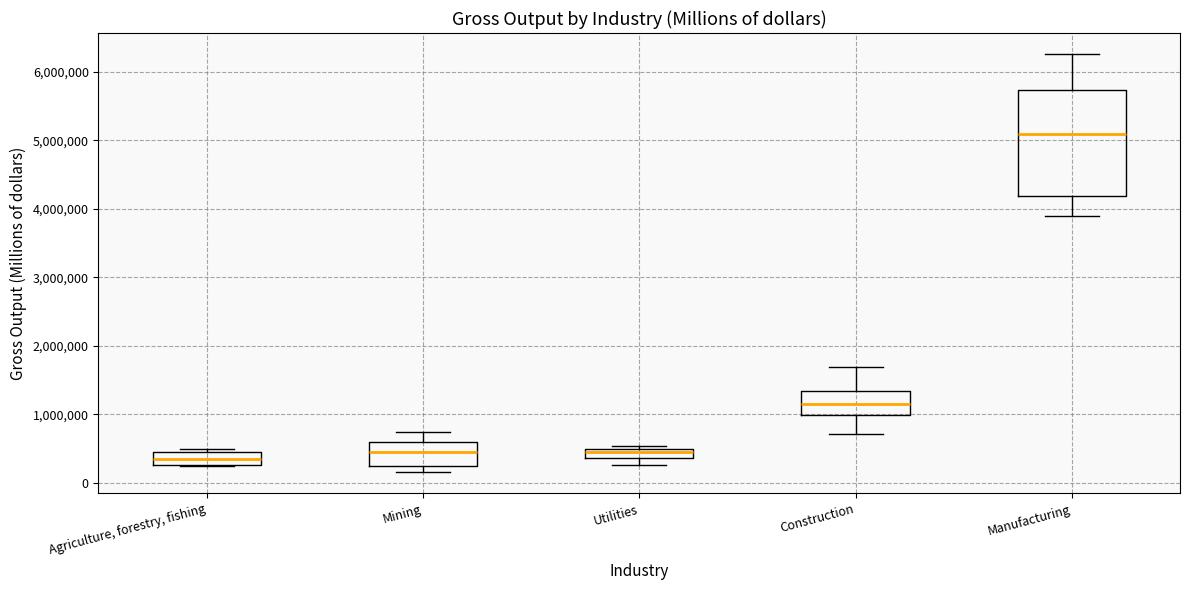

Where is the lower edge of the box for Utilities on the y-axis? The values are not printed on the chart, so give them approximately, as read against the axis.

400000